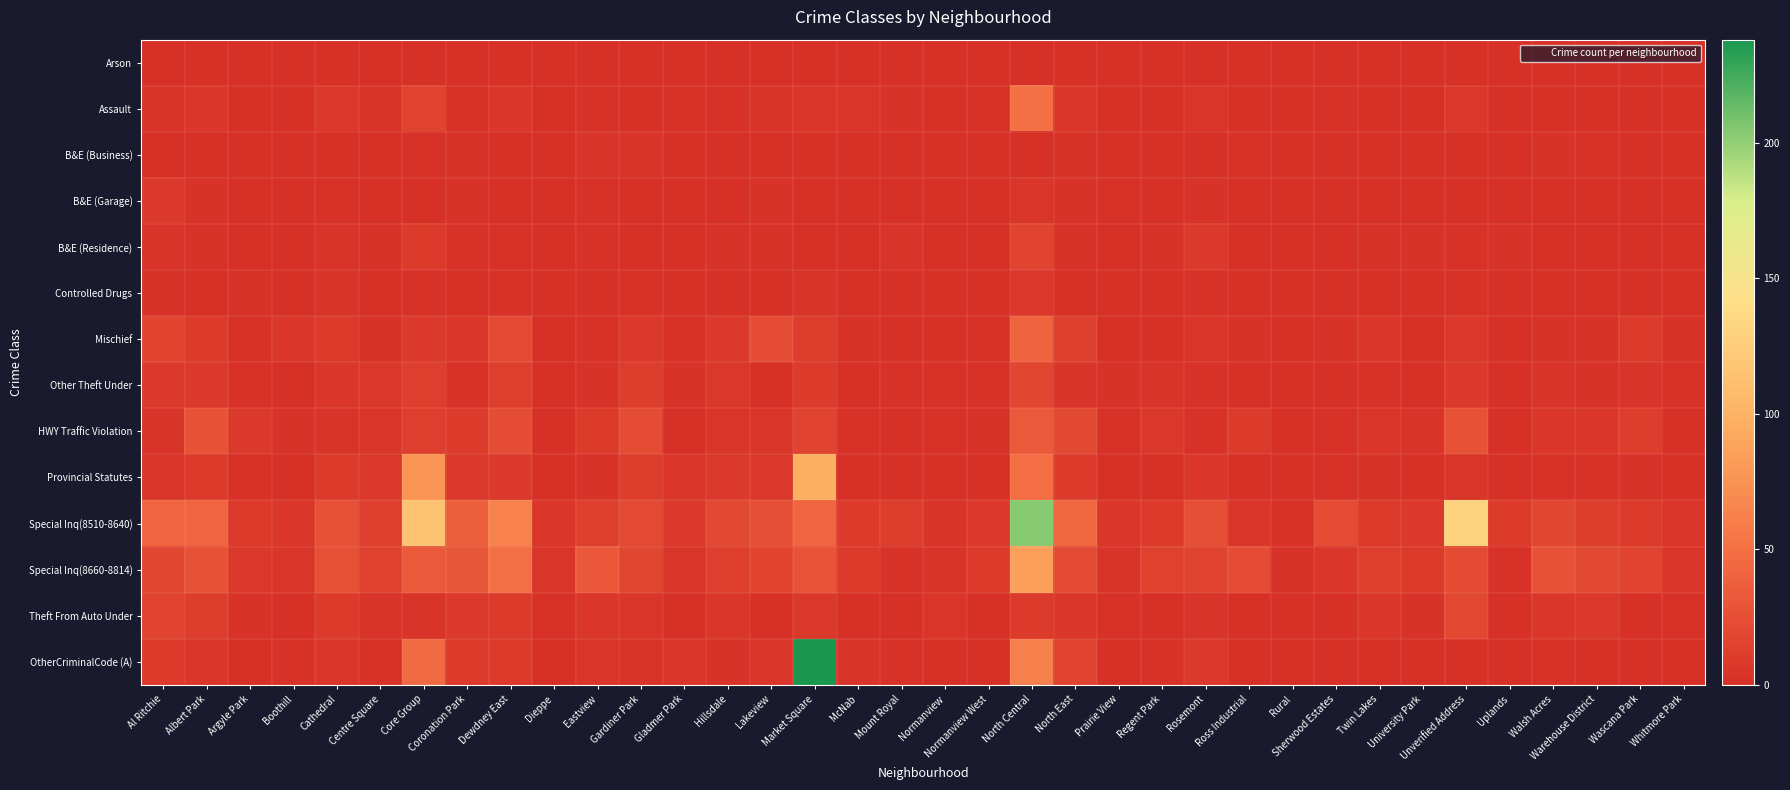

Reading right to left, extract all data points from this chart.

Arson: Whitmore Park=0	Wascana Park=0	Warehouse District=0	Walsh Acres=0	Uplands=0	Unverified Address=0	University Park=0	Twin Lakes=0	Sherwood Estates=0	Rural=0	Ross Industrial=0	Rosemont=0	Regent Park=0	Prairie View=0	North East=1	North Central=1	Normanview West=0	Normanview=0	Mount Royal=0	McNab=0	Market Square=0	Lakeview=0	Hillsdale=0	Gladmer Park=0	Gardiner Park=0	Eastview=1	Dieppe=0	Dewdney East=0	Coronation Park=1	Core Group=1	Centre Square=0	Cathedral=0	Boothill=0	Argyle Park=0	Albert Park=0	Al Ritchie=1
Assault: Whitmore Park=0	Wascana Park=1	Warehouse District=1	Walsh Acres=0	Uplands=1	Unverified Address=7	University Park=1	Twin Lakes=0	Sherwood Estates=2	Rural=0	Ross Industrial=0	Rosemont=5	Regent Park=1	Prairie View=0	North East=6	North Central=50	Normanview West=2	Normanview=0	Mount Royal=3	McNab=5	Market Square=5	Lakeview=4	Hillsdale=2	Gladmer Park=2	Gardiner Park=1	Eastview=2	Dieppe=1	Dewdney East=6	Coronation Park=2	Core Group=15	Centre Square=4	Cathedral=7	Boothill=0	Argyle Park=0	Albert Park=6	Al Ritchie=4
B&E (Business): Whitmore Park=0	Wascana Park=0	Warehouse District=2	Walsh Acres=3	Uplands=0	Unverified Address=1	University Park=0	Twin Lakes=0	Sherwood Estates=0	Rural=0	Ross Industrial=2	Rosemont=0	Regent Park=0	Prairie View=0	North East=3	North Central=1	Normanview West=0	Normanview=0	Mount Royal=0	McNab=0	Market Square=1	Lakeview=0	Hillsdale=1	Gladmer Park=0	Gardiner Park=4	Eastview=4	Dieppe=0	Dewdney East=0	Coronation Park=3	Core Group=2	Centre Square=0	Cathedral=1	Boothill=0	Argyle Park=0	Albert Park=0	Al Ritchie=0
B&E (Garage): Whitmore Park=0	Wascana Park=0	Warehouse District=0	Walsh Acres=0	Uplands=0	Unverified Address=0	University Park=0	Twin Lakes=0	Sherwood Estates=0	Rural=0	Ross Industrial=0	Rosemont=3	Regent Park=0	Prairie View=2	North East=3	North Central=5	Normanview West=0	Normanview=1	Mount Royal=0	McNab=0	Market Square=0	Lakeview=3	Hillsdale=0	Gladmer Park=1	Gardiner Park=1	Eastview=2	Dieppe=1	Dewdney East=0	Coronation Park=3	Core Group=0	Centre Square=0	Cathedral=2	Boothill=1	Argyle Park=0	Albert Park=3	Al Ritchie=8
B&E (Residence): Whitmore Park=1	Wascana Park=0	Warehouse District=0	Walsh Acres=1	Uplands=3	Unverified Address=2	University Park=3	Twin Lakes=3	Sherwood Estates=0	Rural=0	Ross Industrial=1	Rosemont=8	Regent Park=3	Prairie View=1	North East=3	North Central=15	Normanview West=0	Normanview=0	Mount Royal=4	McNab=0	Market Square=0	Lakeview=3	Hillsdale=3	Gladmer Park=1	Gardiner Park=1	Eastview=2	Dieppe=1	Dewdney East=2	Coronation Park=2	Core Group=9	Centre Square=3	Cathedral=4	Boothill=0	Argyle Park=0	Albert Park=3	Al Ritchie=4
Controlled Drugs: Whitmore Park=0	Wascana Park=0	Warehouse District=1	Walsh Acres=0	Uplands=1	Unverified Address=2	University Park=0	Twin Lakes=0	Sherwood Estates=1	Rural=1	Ross Industrial=0	Rosemont=2	Regent Park=1	Prairie View=0	North East=1	North Central=7	Normanview West=0	Normanview=0	Mount Royal=0	McNab=1	Market Square=4	Lakeview=0	Hillsdale=1	Gladmer Park=1	Gardiner Park=2	Eastview=0	Dieppe=1	Dewdney East=2	Coronation Park=0	Core Group=2	Centre Square=1	Cathedral=4	Boothill=0	Argyle Park=3	Albert Park=0	Al Ritchie=3
Mischief: Whitmore Park=3	Wascana Park=10	Warehouse District=3	Walsh Acres=3	Uplands=0	Unverified Address=7	University Park=0	Twin Lakes=6	Sherwood Estates=3	Rural=1	Ross Industrial=3	Rosemont=5	Regent Park=0	Prairie View=1	North East=13	North Central=40	Normanview West=2	Normanview=1	Mount Royal=1	McNab=3	Market Square=11	Lakeview=23	Hillsdale=8	Gladmer Park=2	Gardiner Park=7	Eastview=2	Dieppe=1	Dewdney East=21	Coronation Park=6	Core Group=8	Centre Square=3	Cathedral=10	Boothill=6	Argyle Park=2	Albert Park=9	Al Ritchie=17
Other Theft Under: Whitmore Park=2	Wascana Park=4	Warehouse District=3	Walsh Acres=4	Uplands=0	Unverified Address=8	University Park=1	Twin Lakes=2	Sherwood Estates=1	Rural=1	Ross Industrial=1	Rosemont=2	Regent Park=4	Prairie View=3	North East=4	North Central=18	Normanview West=2	Normanview=2	Mount Royal=2	McNab=0	Market Square=10	Lakeview=1	Hillsdale=7	Gladmer Park=3	Gardiner Park=11	Eastview=3	Dieppe=0	Dewdney East=12	Coronation Park=2	Core Group=12	Centre Square=7	Cathedral=6	Boothill=0	Argyle Park=2	Albert Park=8	Al Ritchie=8
HWY Traffic Violation: Whitmore Park=1	Wascana Park=11	Warehouse District=6	Walsh Acres=6	Uplands=1	Unverified Address=27	University Park=4	Twin Lakes=5	Sherwood Estates=2	Rural=0	Ross Industrial=10	Rosemont=2	Regent Park=7	Prairie View=2	North East=20	North Central=33	Normanview West=3	Normanview=2	Mount Royal=0	McNab=2	Market Square=15	Lakeview=5	Hillsdale=5	Gladmer Park=0	Gardiner Park=23	Eastview=9	Dieppe=0	Dewdney East=23	Coronation Park=10	Core Group=12	Centre Square=5	Cathedral=4	Boothill=3	Argyle Park=8	Albert Park=27	Al Ritchie=4
Provincial Statutes: Whitmore Park=0	Wascana Park=3	Warehouse District=2	Walsh Acres=2	Uplands=1	Unverified Address=5	University Park=0	Twin Lakes=3	Sherwood Estates=2	Rural=0	Ross Industrial=0	Rosemont=6	Regent Park=0	Prairie View=1	North East=10	North Central=48	Normanview West=1	Normanview=1	Mount Royal=0	McNab=1	Market Square=97	Lakeview=8	Hillsdale=8	Gladmer Park=5	Gardiner Park=11	Eastview=3	Dieppe=1	Dewdney East=8	Coronation Park=8	Core Group=77	Centre Square=7	Cathedral=10	Boothill=0	Argyle Park=2	Albert Park=9	Al Ritchie=5
Special Inq(8510-8640): Whitmore Park=5	Wascana Park=10	Warehouse District=11	Walsh Acres=18	Uplands=9	Unverified Address=129	University Park=8	Twin Lakes=9	Sherwood Estates=23	Rural=2	Ross Industrial=5	Rosemont=25	Regent Park=9	Prairie View=6	North East=43	North Central=203	Normanview West=8	Normanview=4	Mount Royal=11	McNab=9	Market Square=42	Lakeview=25	Hillsdale=20	Gladmer Park=8	Gardiner Park=21	Eastview=13	Dieppe=6	Dewdney East=64	Coronation Park=38	Core Group=115	Centre Square=13	Cathedral=27	Boothill=6	Argyle Park=10	Albert Park=41	Al Ritchie=42
Special Inq(8660-8814): Whitmore Park=5	Wascana Park=15	Warehouse District=20	Walsh Acres=27	Uplands=2	Unverified Address=22	University Park=9	Twin Lakes=12	Sherwood Estates=6	Rural=3	Ross Industrial=23	Rosemont=15	Regent Park=14	Prairie View=4	North East=21	North Central=85	Normanview West=9	Normanview=4	Mount Royal=2	McNab=9	Market Square=28	Lakeview=17	Hillsdale=13	Gladmer Park=5	Gardiner Park=18	Eastview=32	Dieppe=5	Dewdney East=49	Coronation Park=31	Core Group=33	Centre Square=14	Cathedral=26	Boothill=5	Argyle Park=7	Albert Park=27	Al Ritchie=18
Theft From Auto Under: Whitmore Park=2	Wascana Park=1	Warehouse District=7	Walsh Acres=6	Uplands=1	Unverified Address=19	University Park=3	Twin Lakes=6	Sherwood Estates=1	Rural=0	Ross Industrial=1	Rosemont=4	Regent Park=0	Prairie View=2	North East=6	North Central=9	Normanview West=1	Normanview=5	Mount Royal=1	McNab=1	Market Square=7	Lakeview=1	Hillsdale=6	Gladmer Park=1	Gardiner Park=5	Eastview=6	Dieppe=2	Dewdney East=9	Coronation Park=8	Core Group=4	Centre Square=4	Cathedral=9	Boothill=1	Argyle Park=3	Albert Park=11	Al Ritchie=15
OtherCriminalCode (A): Whitmore Park=0	Wascana Park=0	Warehouse District=1	Walsh Acres=2	Uplands=1	Unverified Address=1	University Park=1	Twin Lakes=0	Sherwood Estates=0	Rural=0	Ross Industrial=0	Rosemont=8	Regent Park=2	Prairie View=1	North East=15	North Central=63	Normanview West=0	Normanview=1	Mount Royal=2	McNab=4	Market Square=238	Lakeview=5	Hillsdale=3	Gladmer Park=5	Gardiner Park=4	Eastview=5	Dieppe=0	Dewdney East=10	Coronation Park=9	Core Group=46	Centre Square=2	Cathedral=6	Boothill=2	Argyle Park=1	Albert Park=6	Al Ritchie=10